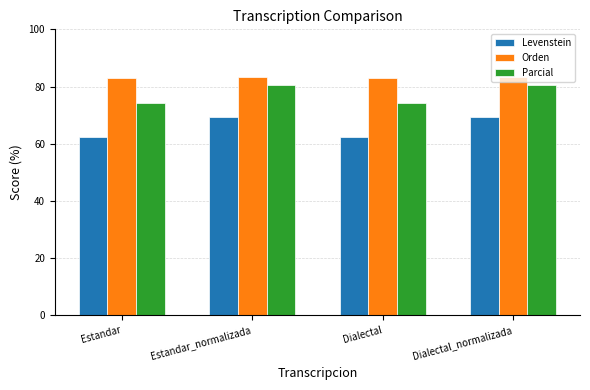

What is the smallest value displayed?

62.4